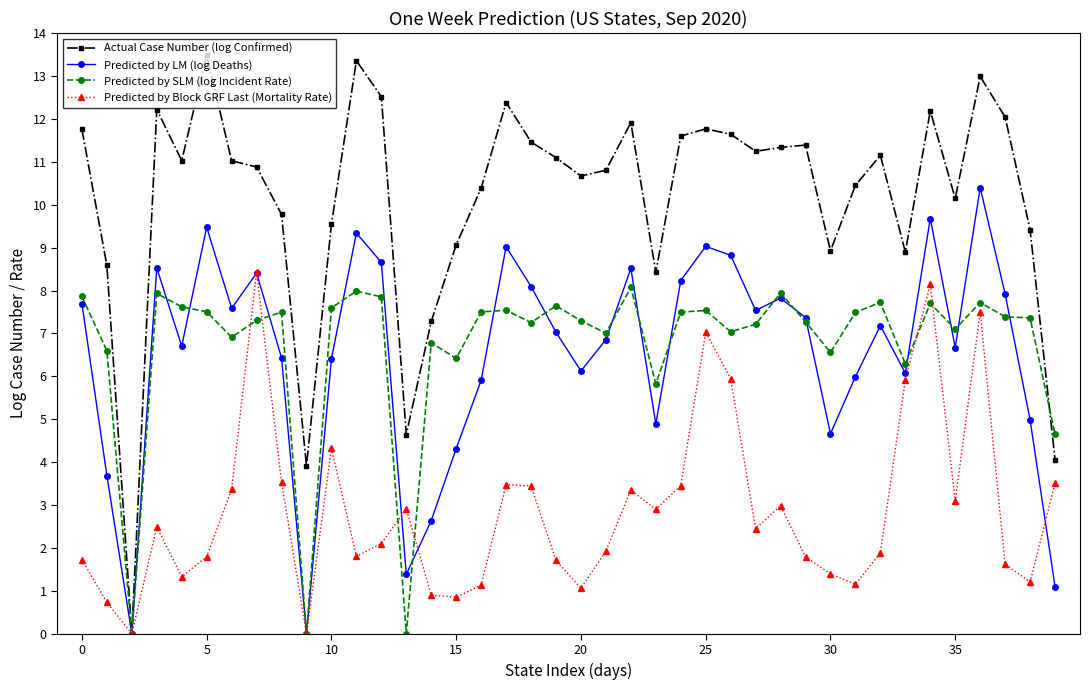

Which series has the largest range (max minus min)?

Actual Case Number (log Confirmed)